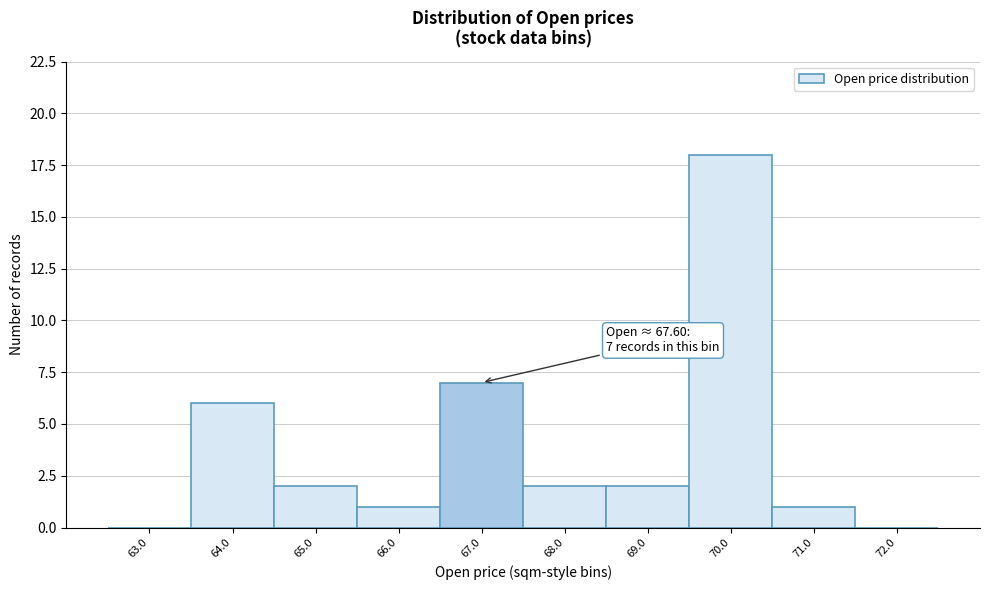

Reading left to right, list all the values displayed in this chart.

63.0=0	64.0=6	65.0=2	66.0=1	67.0=7	68.0=2	69.0=2	70.0=18	71.0=1	72.0=0